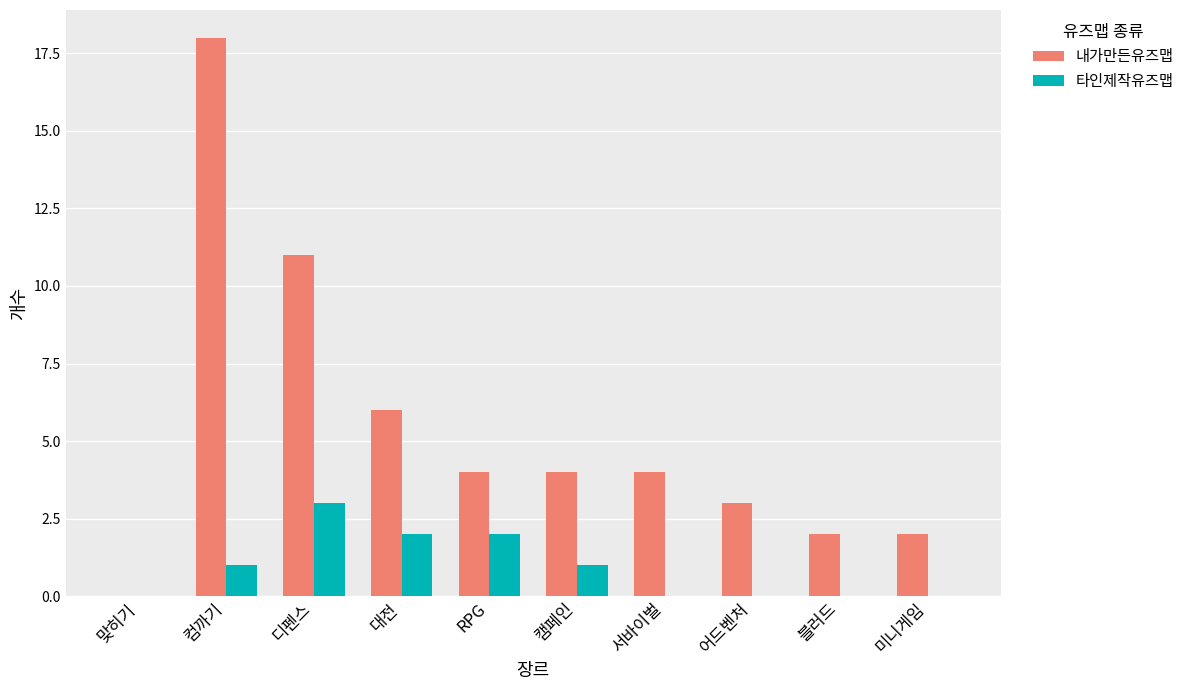

Count the 타인제작유즈맵 values in the range 0 to 2.

9